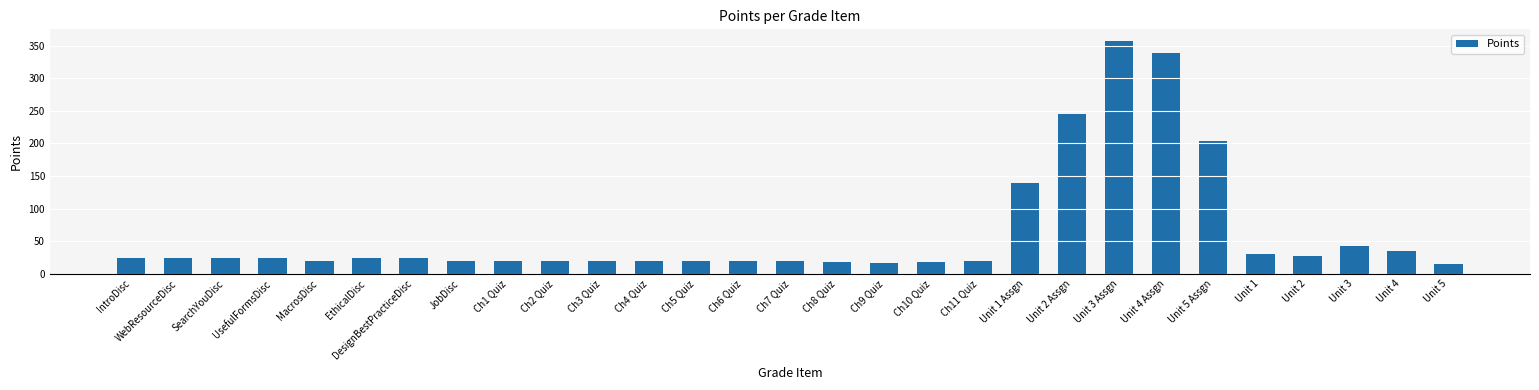

Is it true that the value at Unit 1 Assgn is 218.7?

False